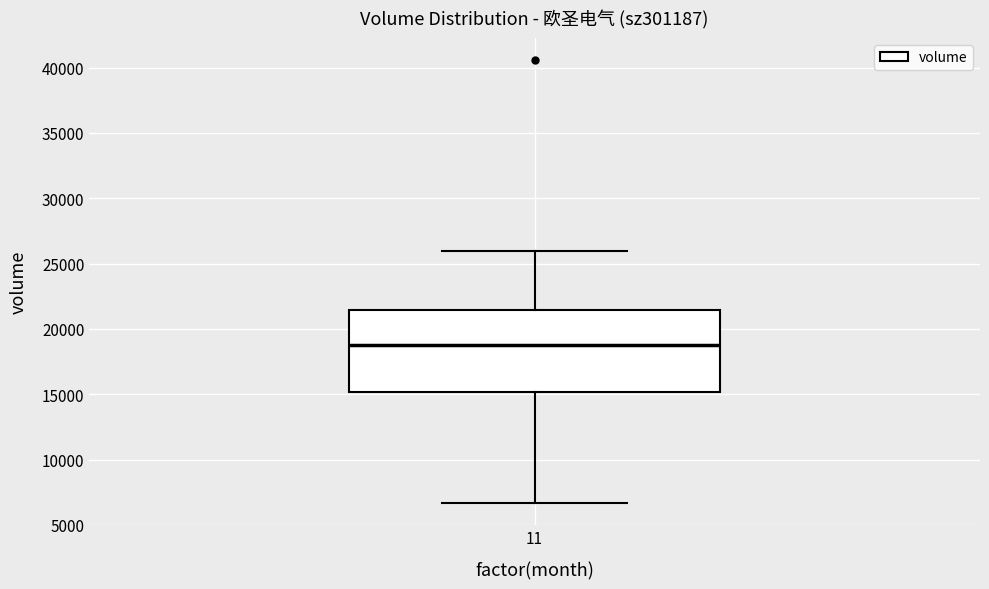

Read this box plot against the y-axis: the position of the median line, the range covered by the box, and the ends of both whiskers. The values are not printed on the chart, so give them approximately, as read against the axis.

median 19000, box 15000 to 21500, whiskers 6500 to 26000